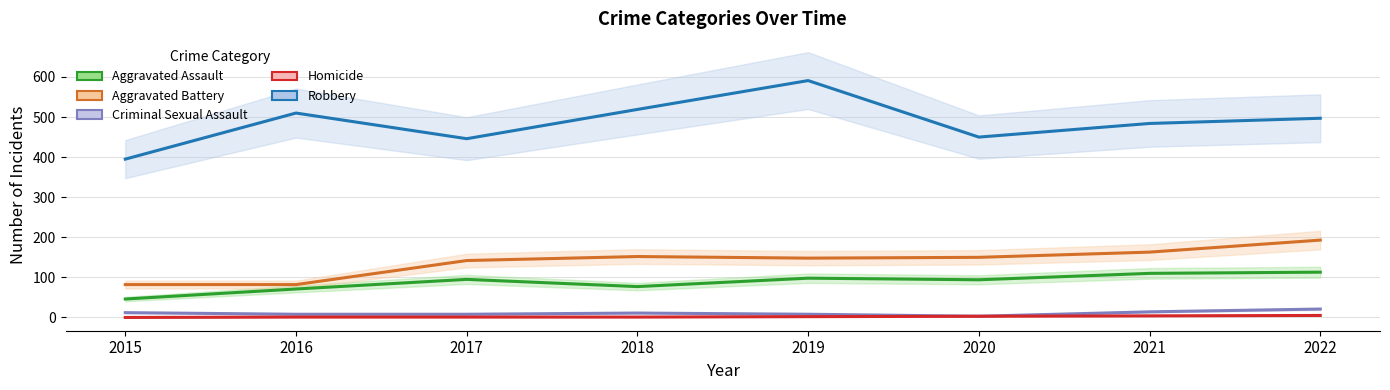

The value of Criminal Sexual Assault at 2020 is 1. True or false?

False